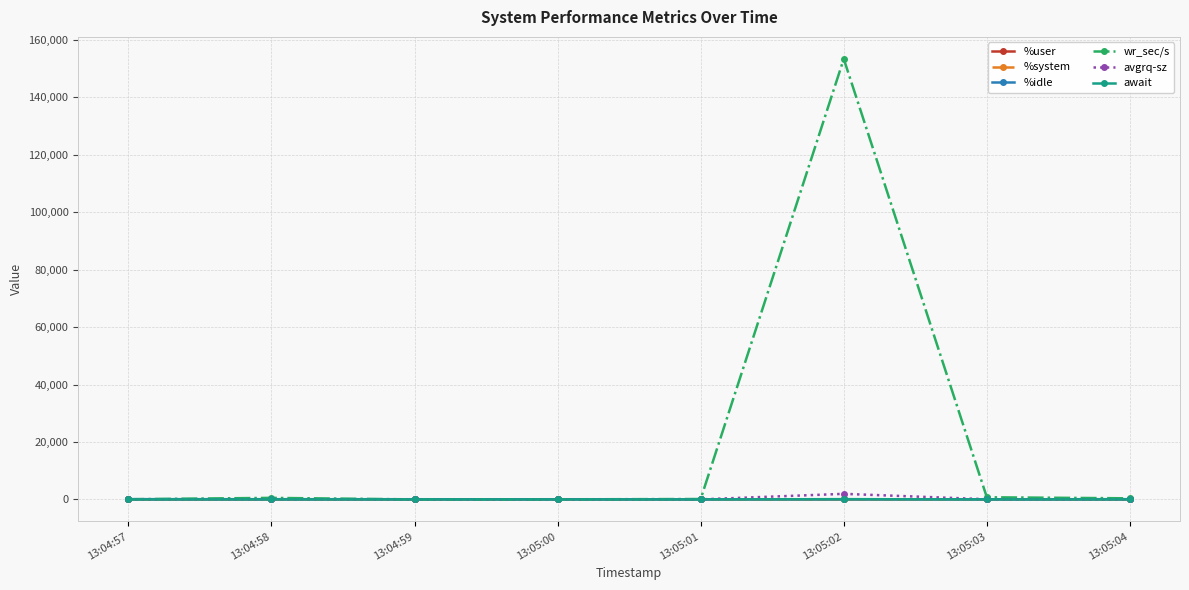

True or false: %user has more than 1 points higher than both neighbors.

True